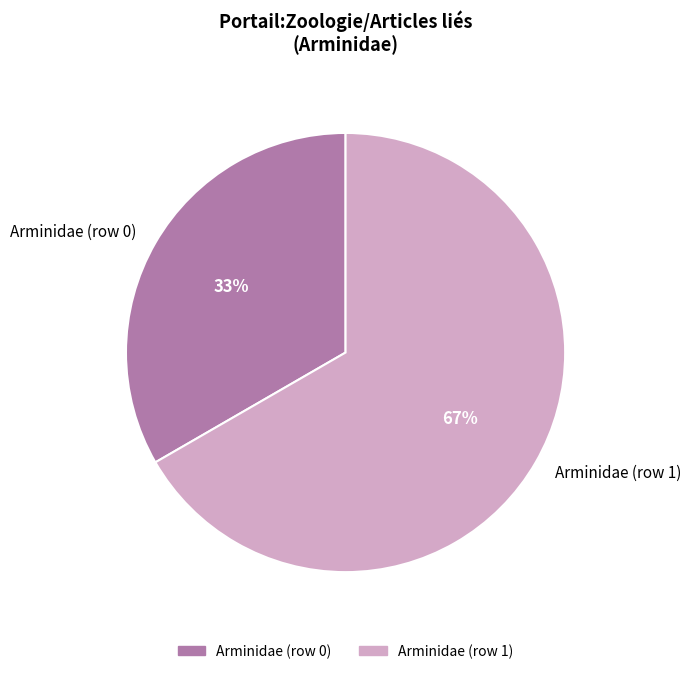

Which slice is the largest?

Arminidae (row 1)